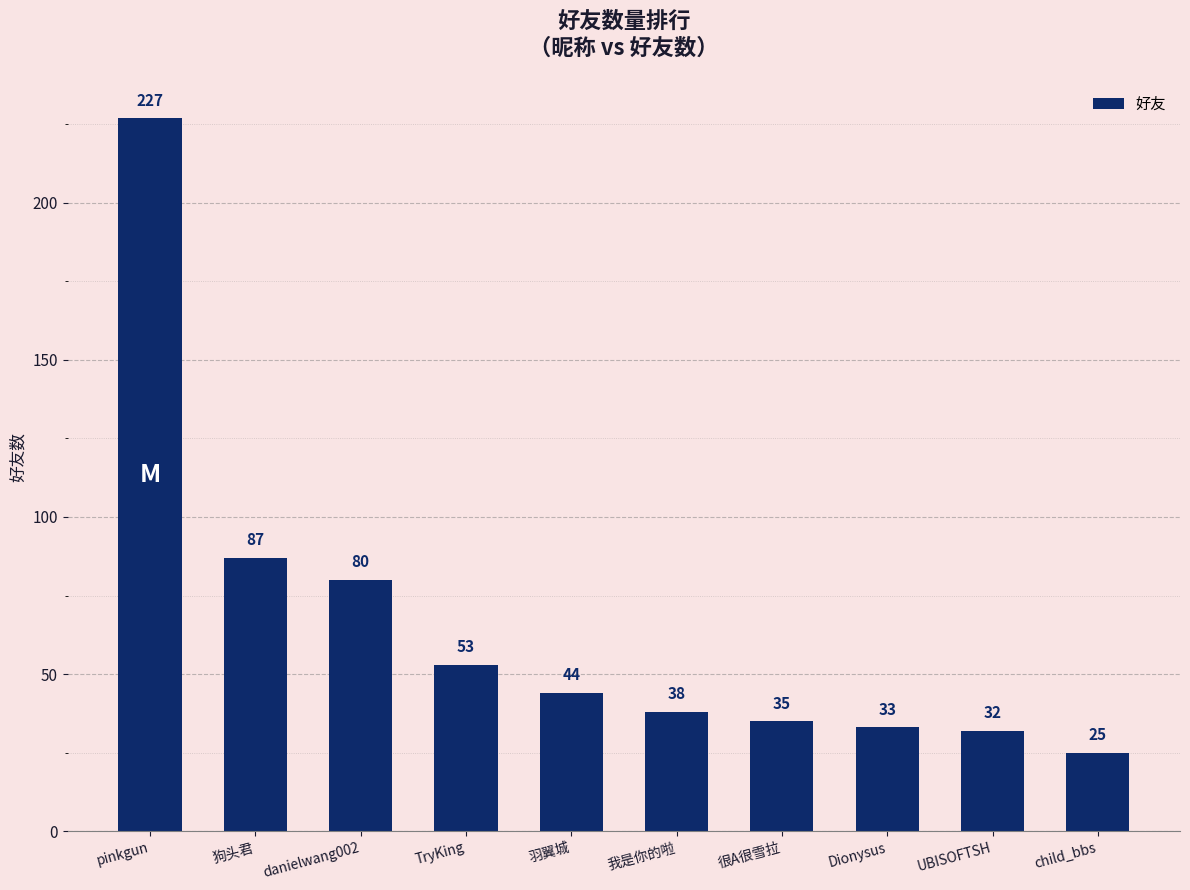

At which label is the value closest to 126?

狗头君